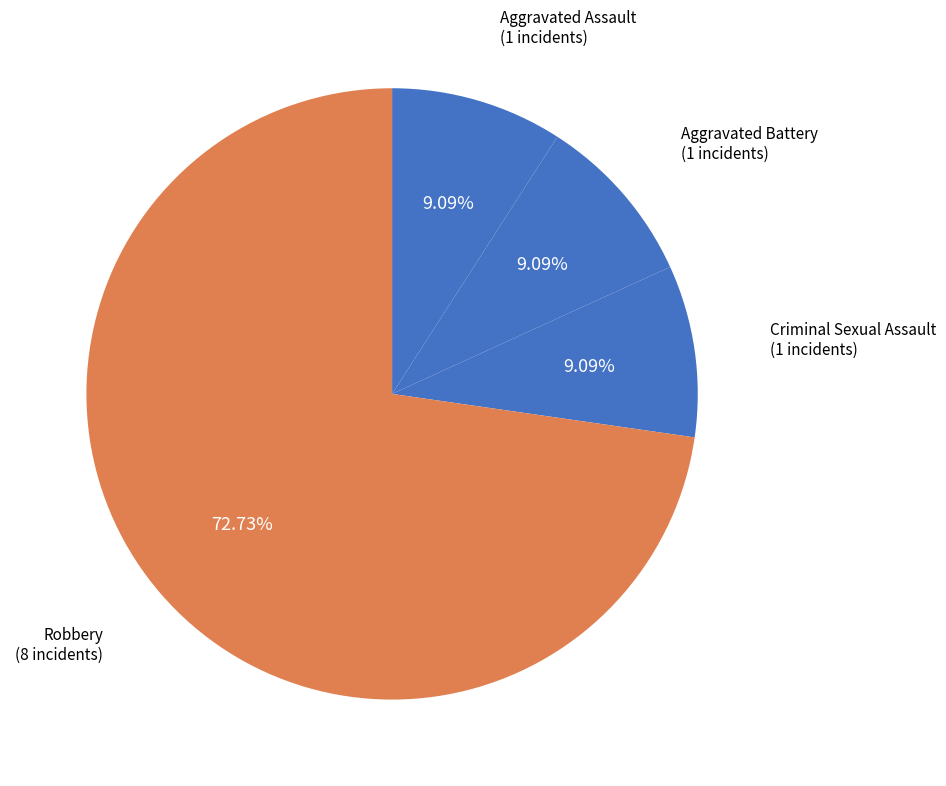

Approximately how many times larger is the value at Aggravated Assault compared to Aggravated Battery?

1.0